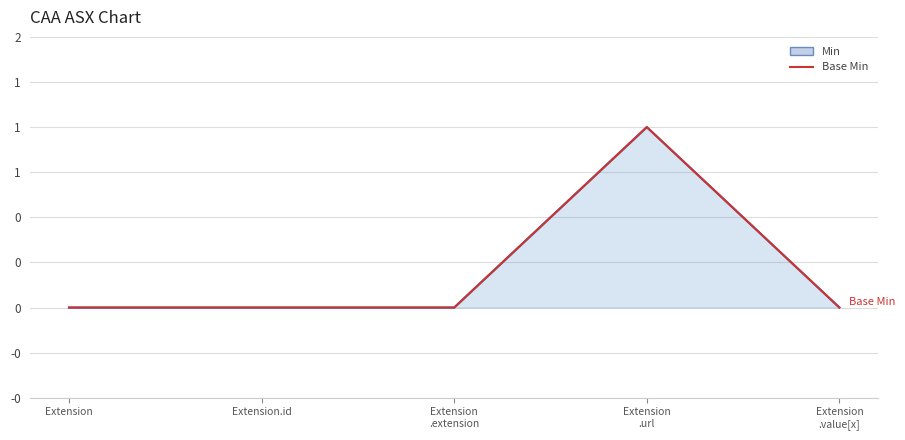

Which label corresponds to the largest value in the chart?

Extension
.url